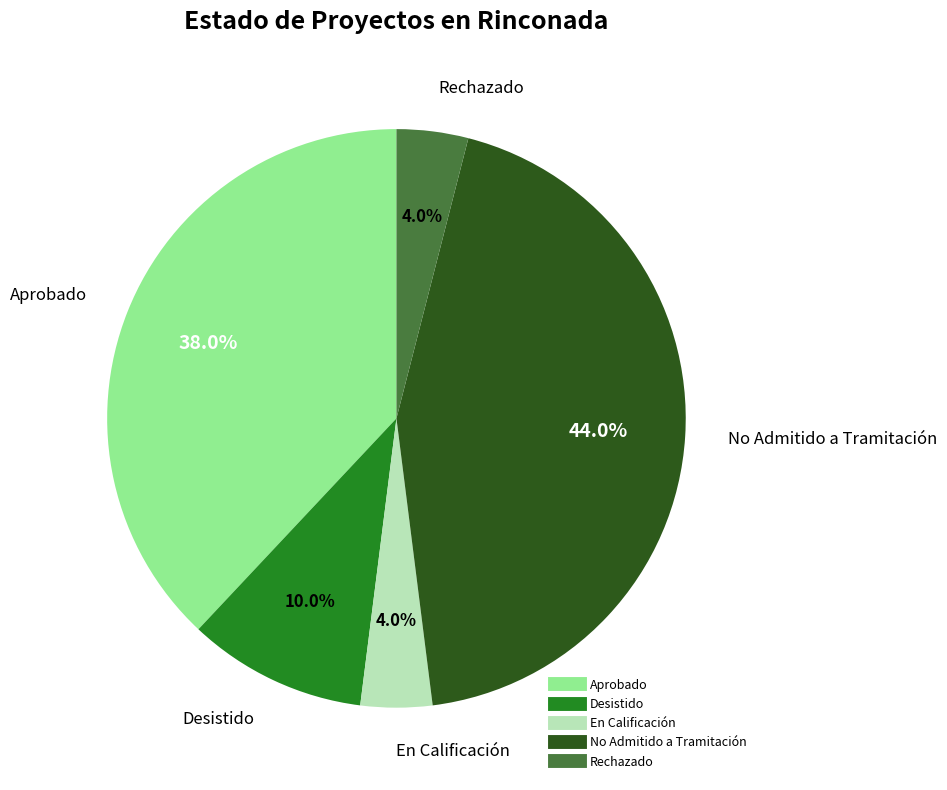

The Aprobado slice represents 38% of the pie. True or false?

True